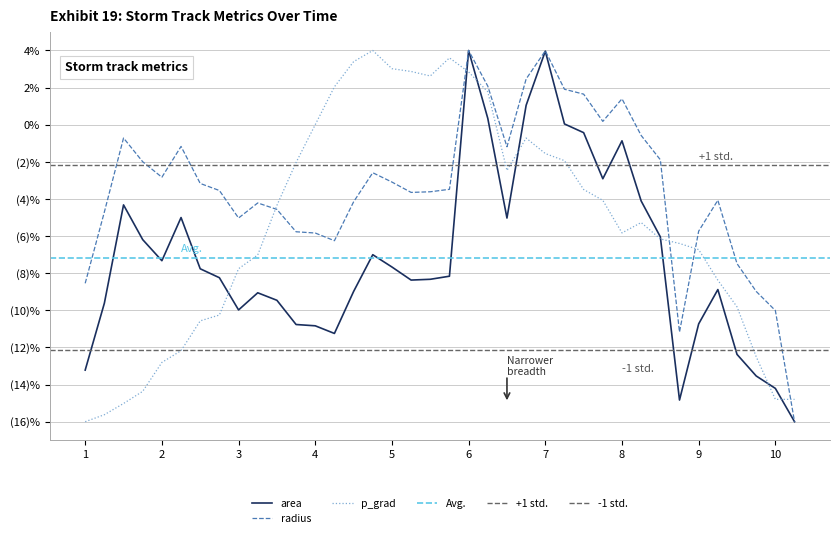

Which series has the largest range (max minus min)?

area